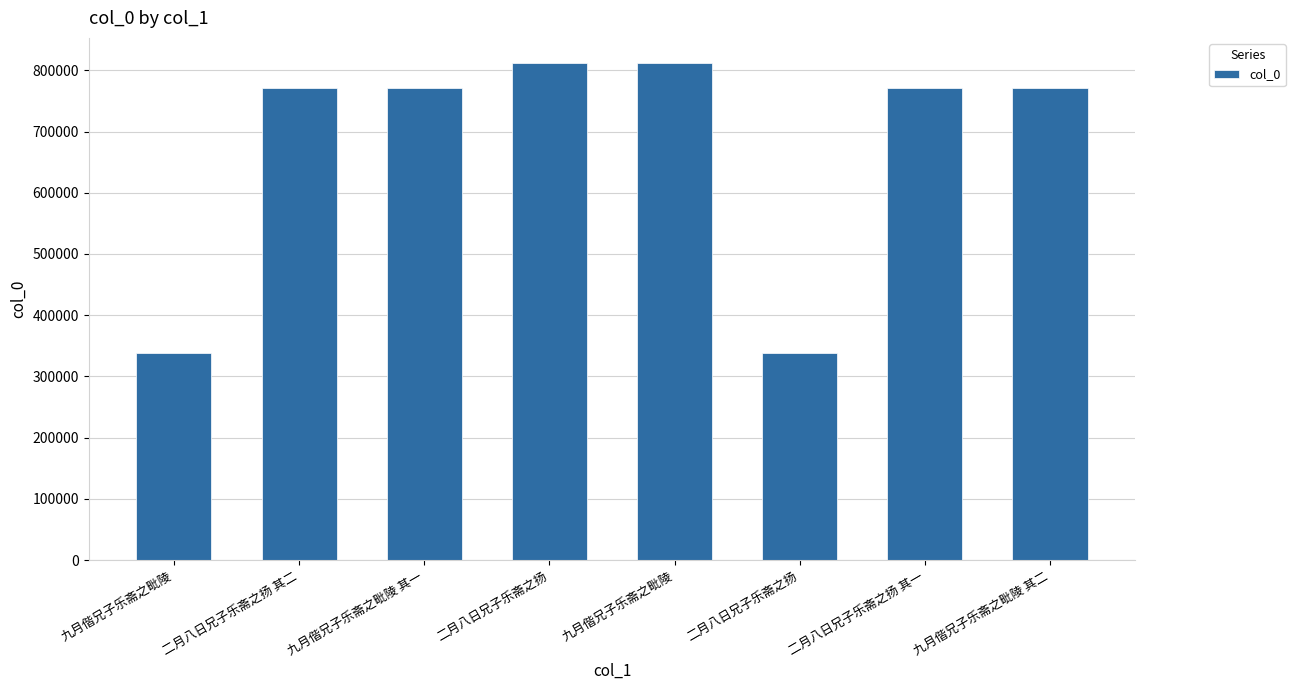

Is it true that the value at 二月八日兄子乐斋之扬 is 1217495?

False